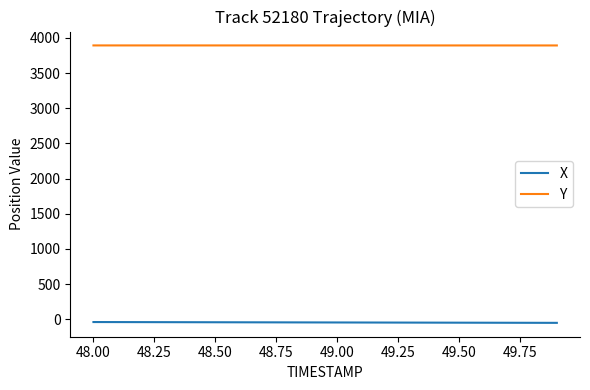

Which series has the largest total across all categories?

Y